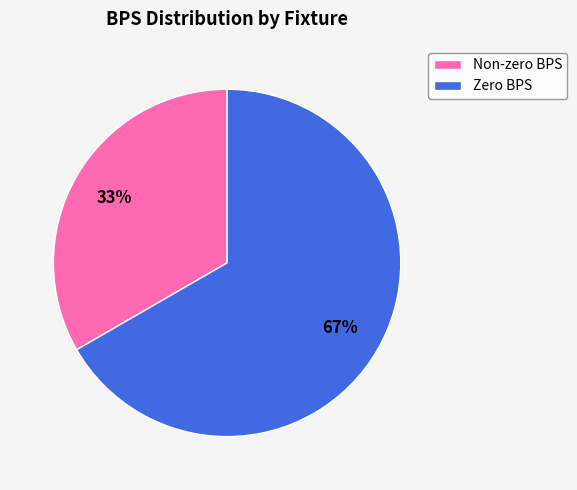

Which category has the smallest portion of the pie?

Non-zero BPS